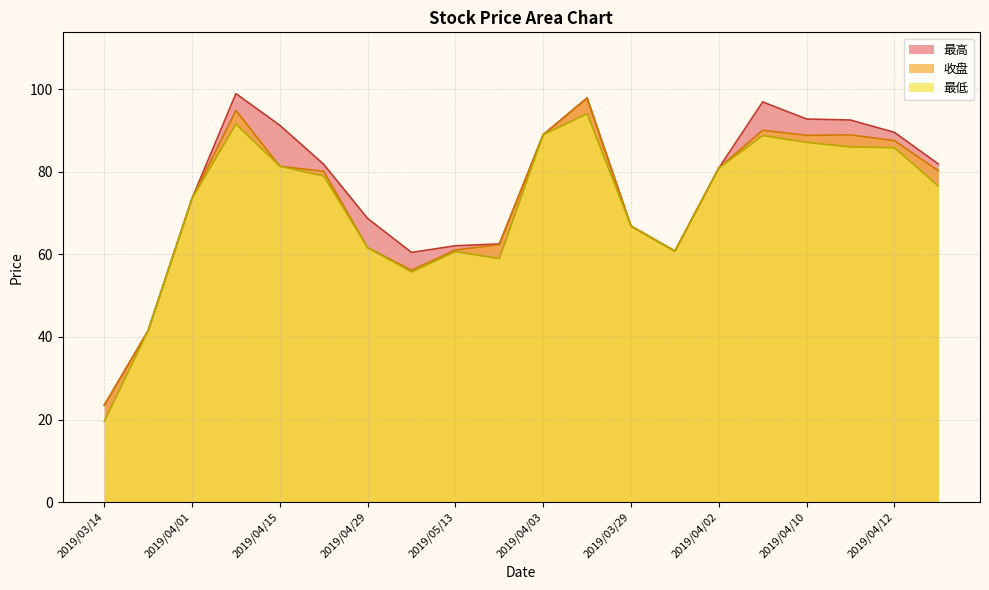

The value of 最高 at 2019/04/08 is 159.2. True or false?

False